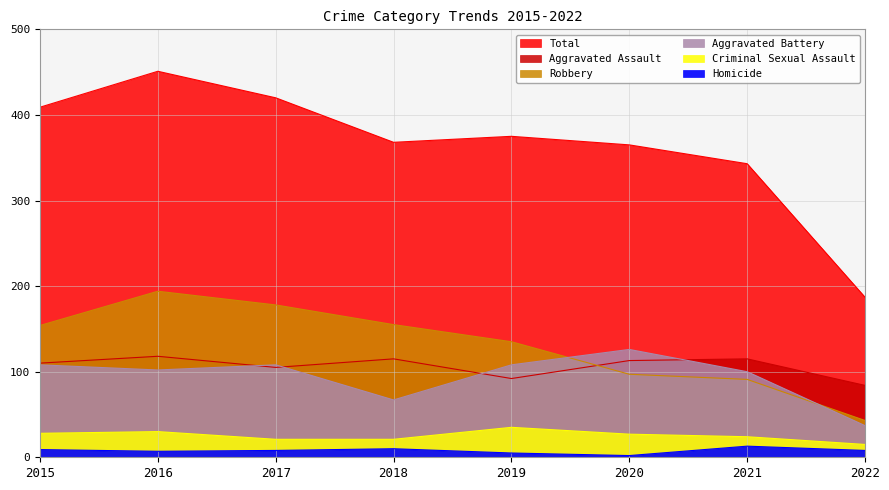

Rank the series at 2020 from lowest to highest value.

Homicide, Criminal Sexual Assault, Robbery, Aggravated Assault, Aggravated Battery, Total